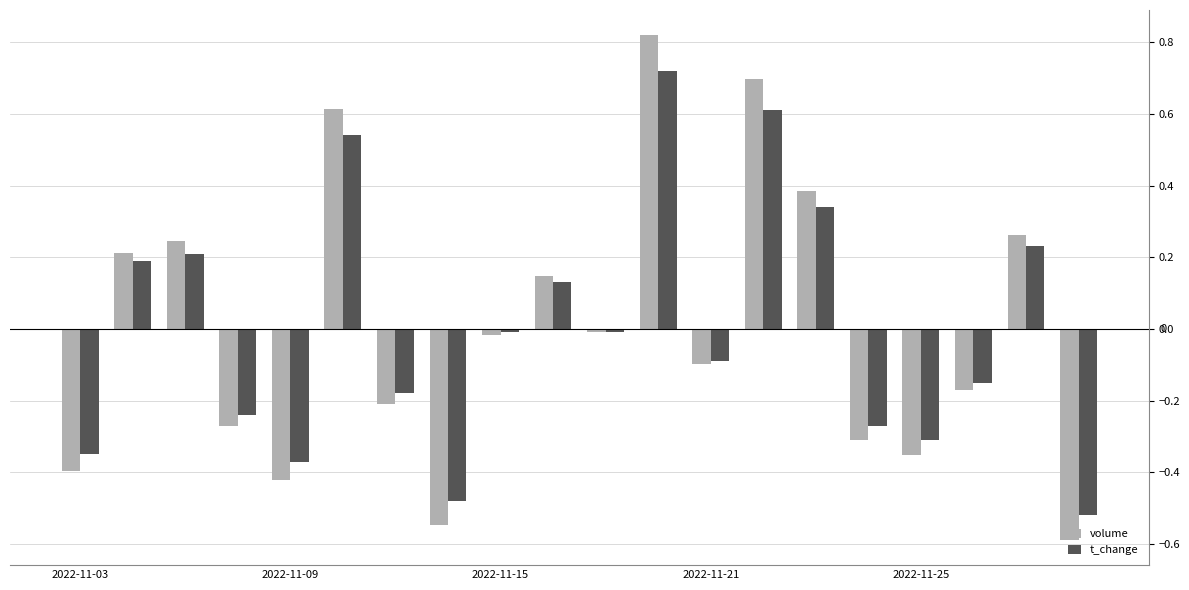

What is the minimum value shown in the chart?

-0.6